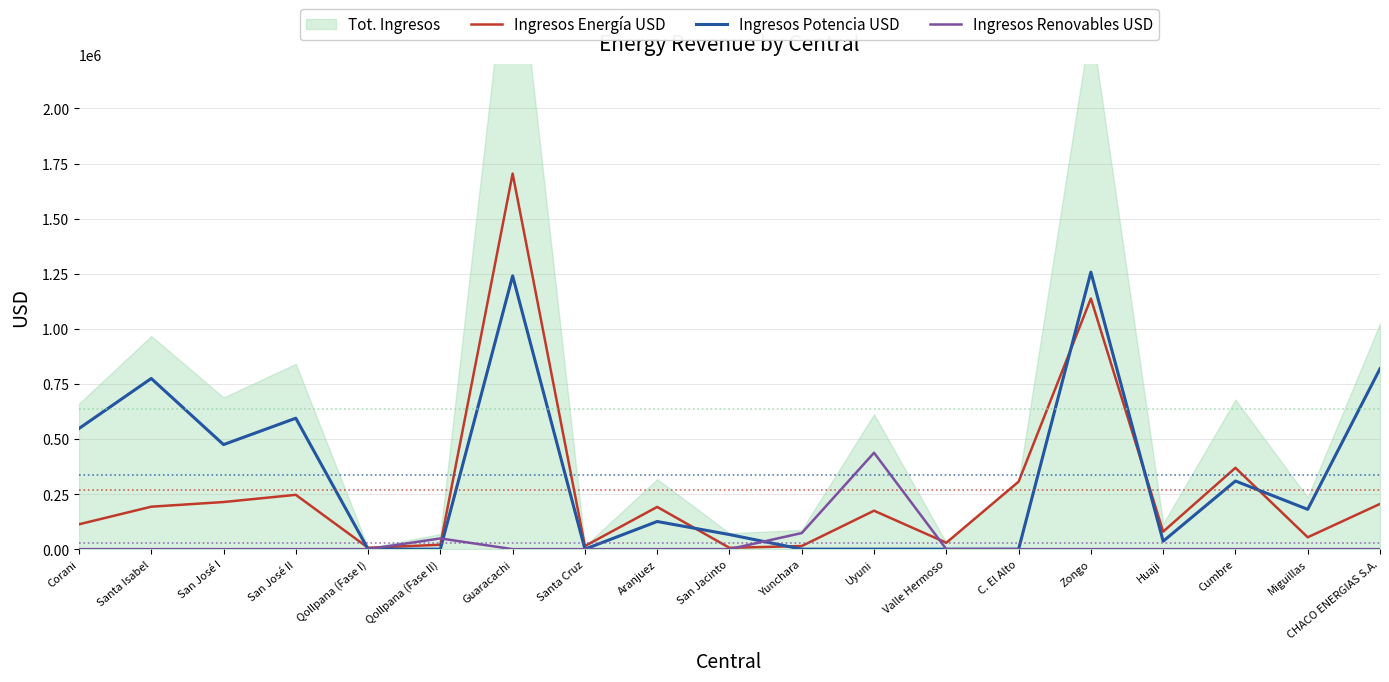

How many values in the Ingresos Energía USD series are below 174460?

9